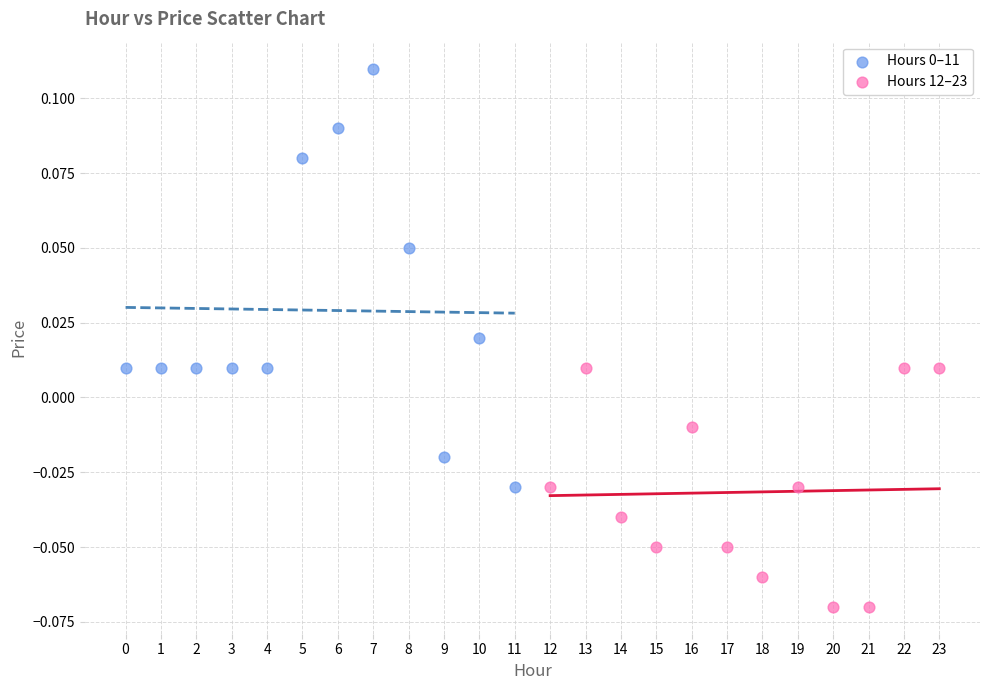

Which series contains the lowest Y value?

Hours 12–23